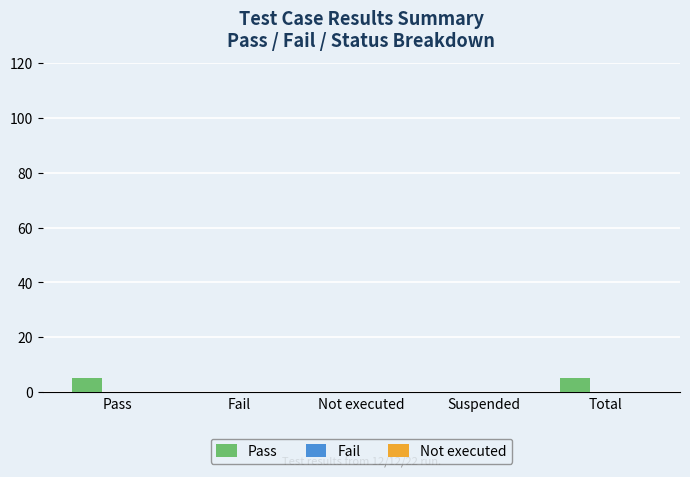

What is the change in value from Fail to Total?

+5